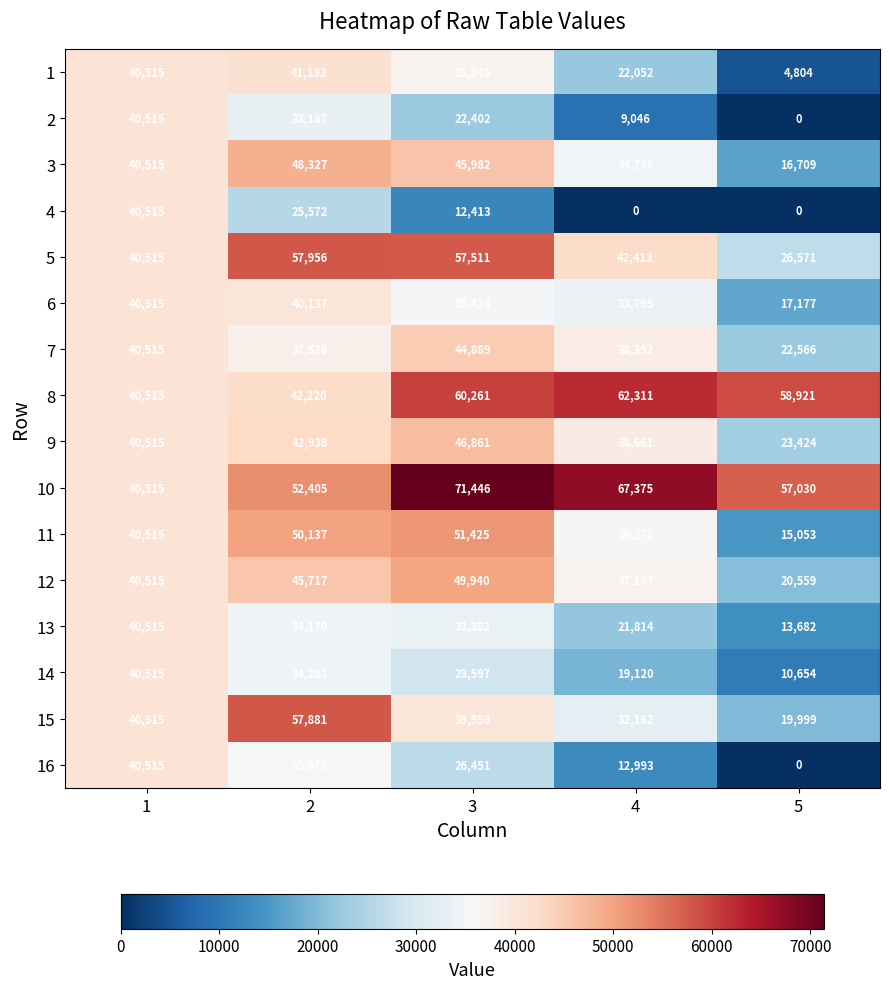

Between 4 and 5, which series saw the biggest shift?

11